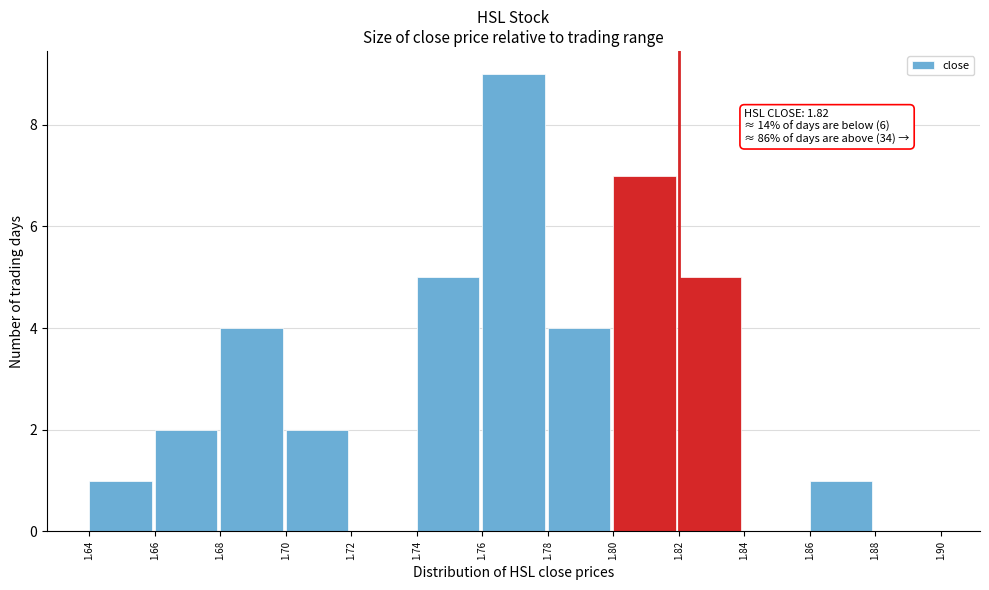

Which range on the x-axis has the tallest bar?

1.76 to 1.78